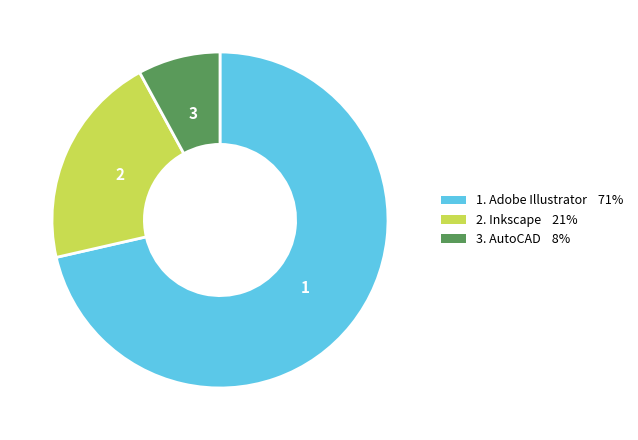

Does any single category account for the majority?

Yes